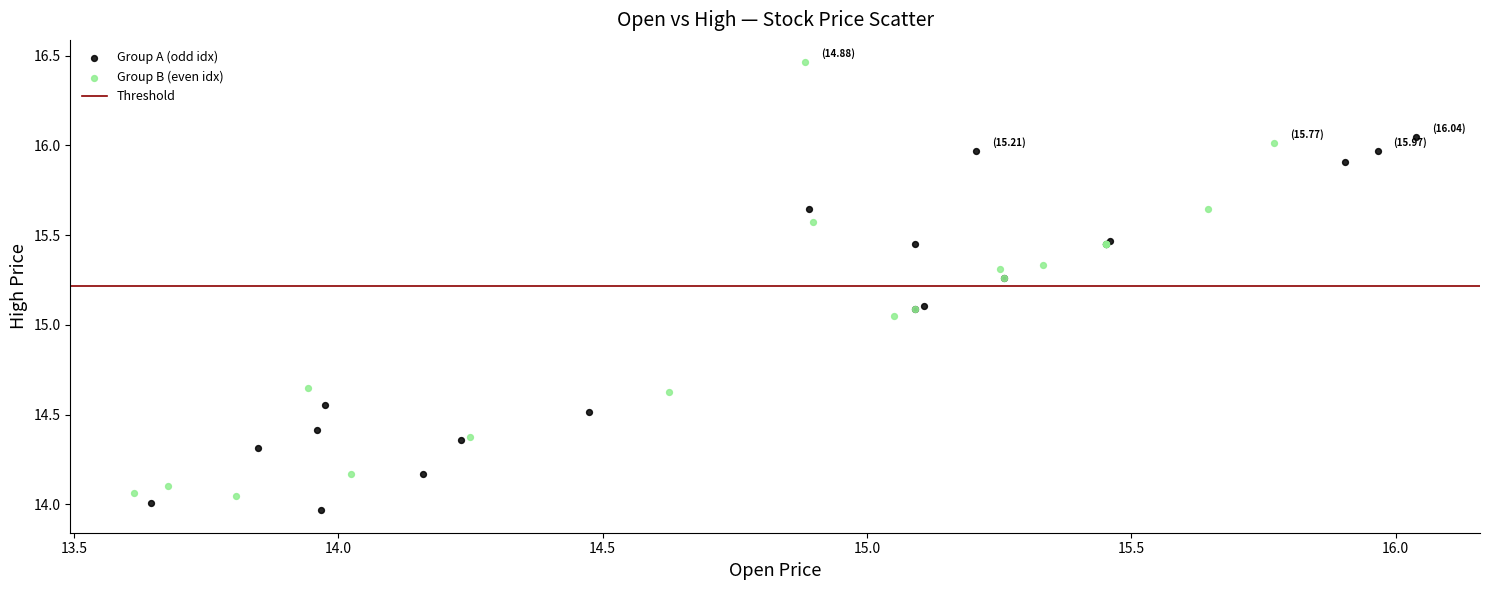

Which series reaches the maximum Y coordinate?

Group B (even idx)